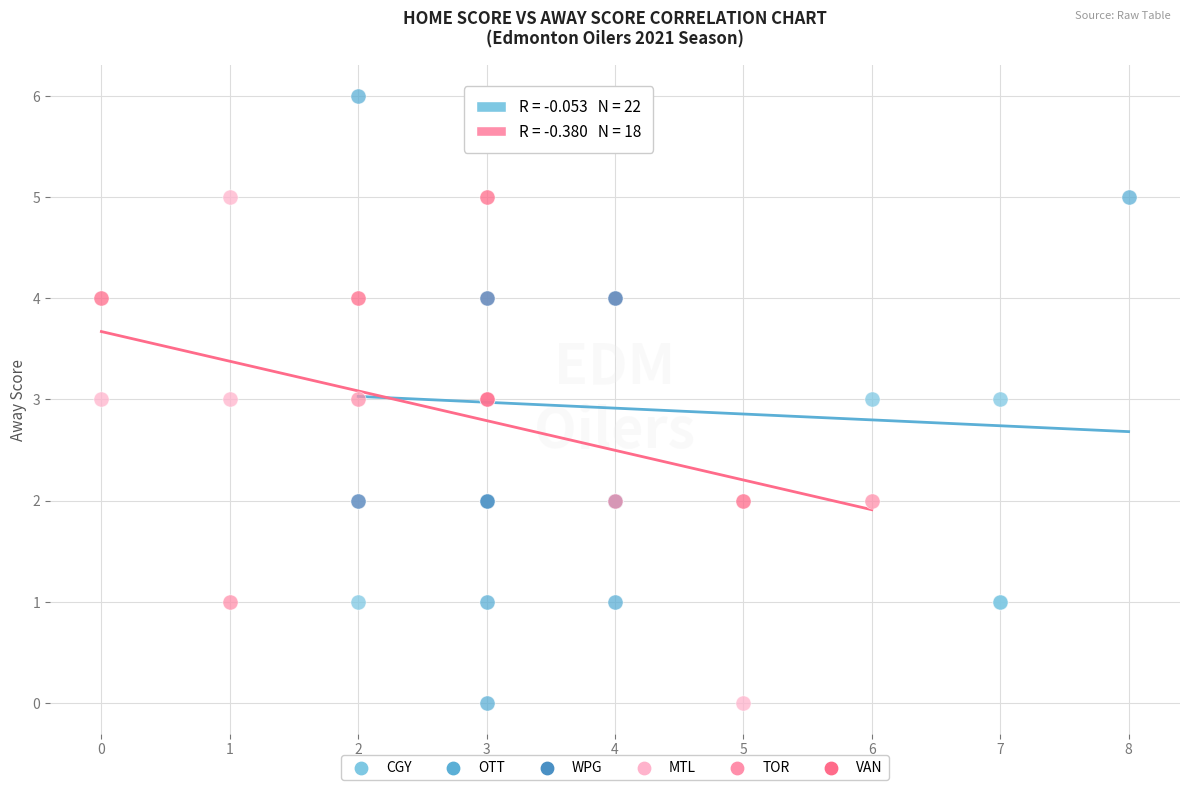

Which series has the largest Y range (max minus min)?

OTT